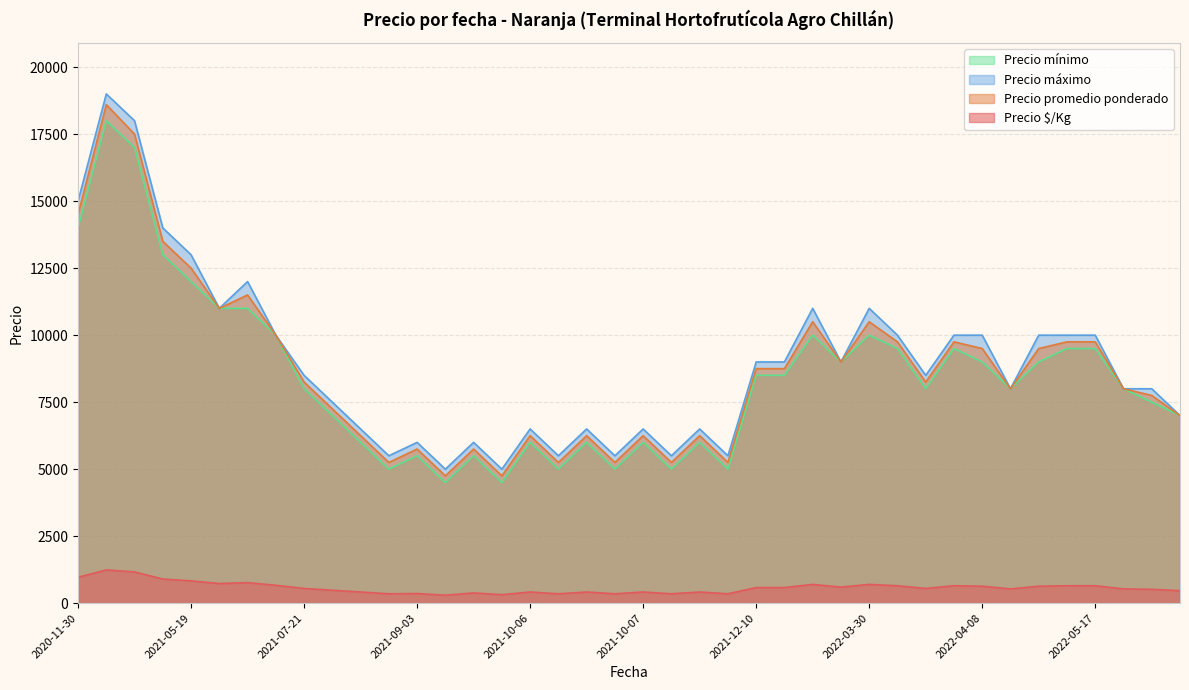

What is the maximum value for Precio promedio ponderado?

18600